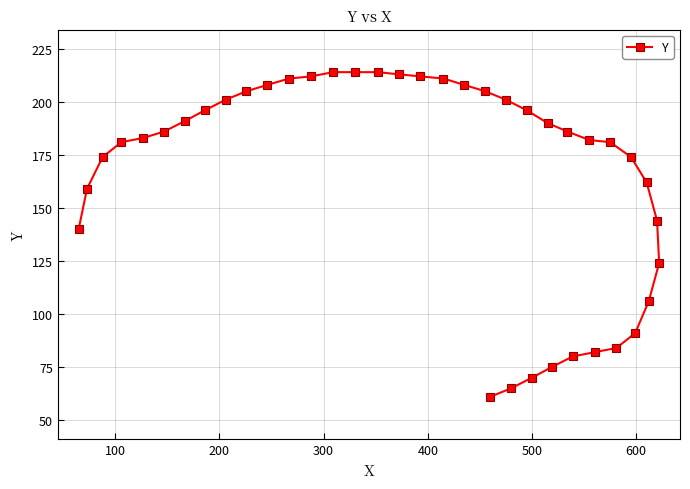

What is the smallest value displayed?

61